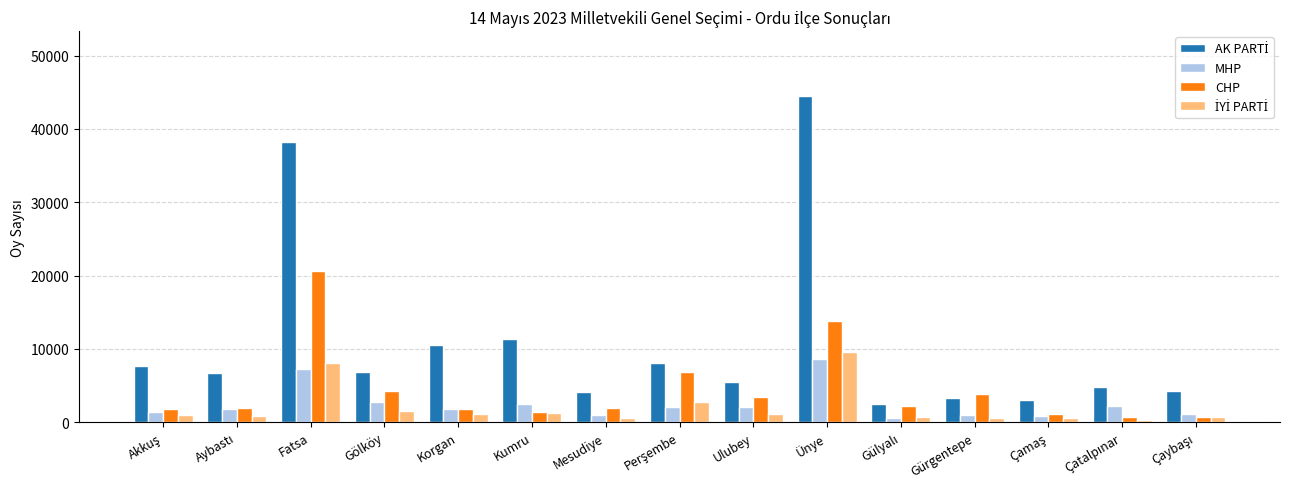

What is the lowest value of the CHP series?

678